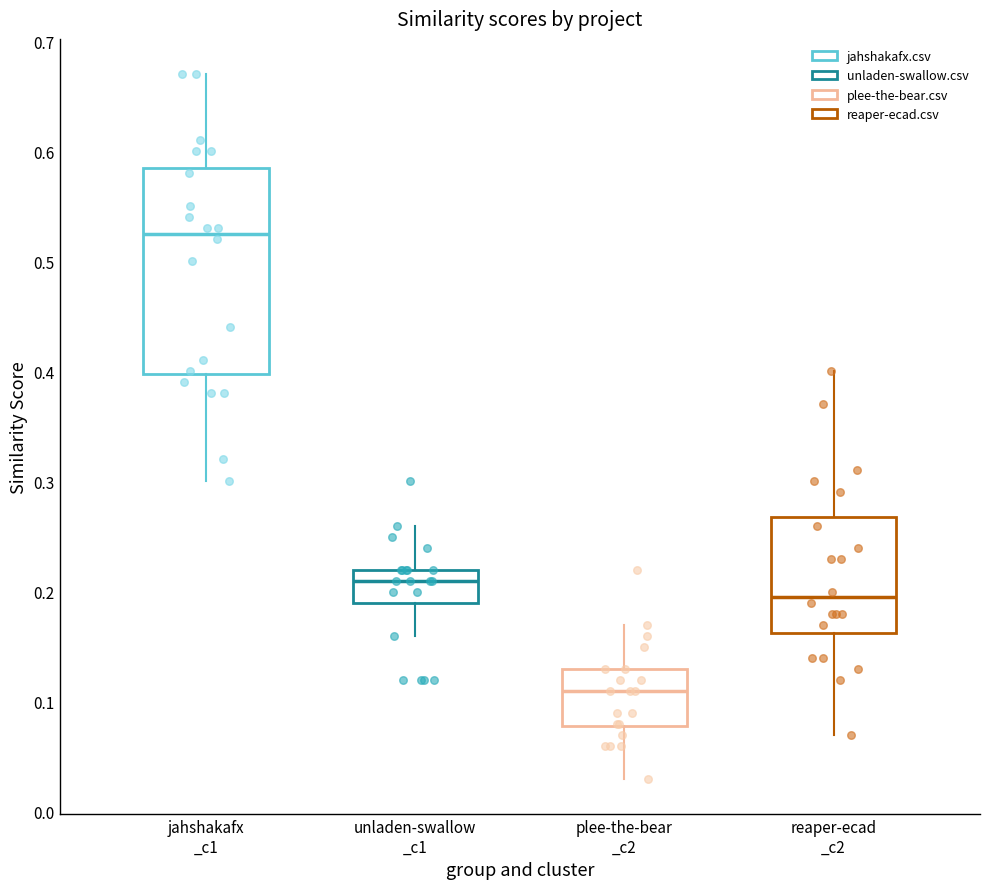

Which box is the tallest, from its lower edge to its upper edge?

jahshakafx _c1